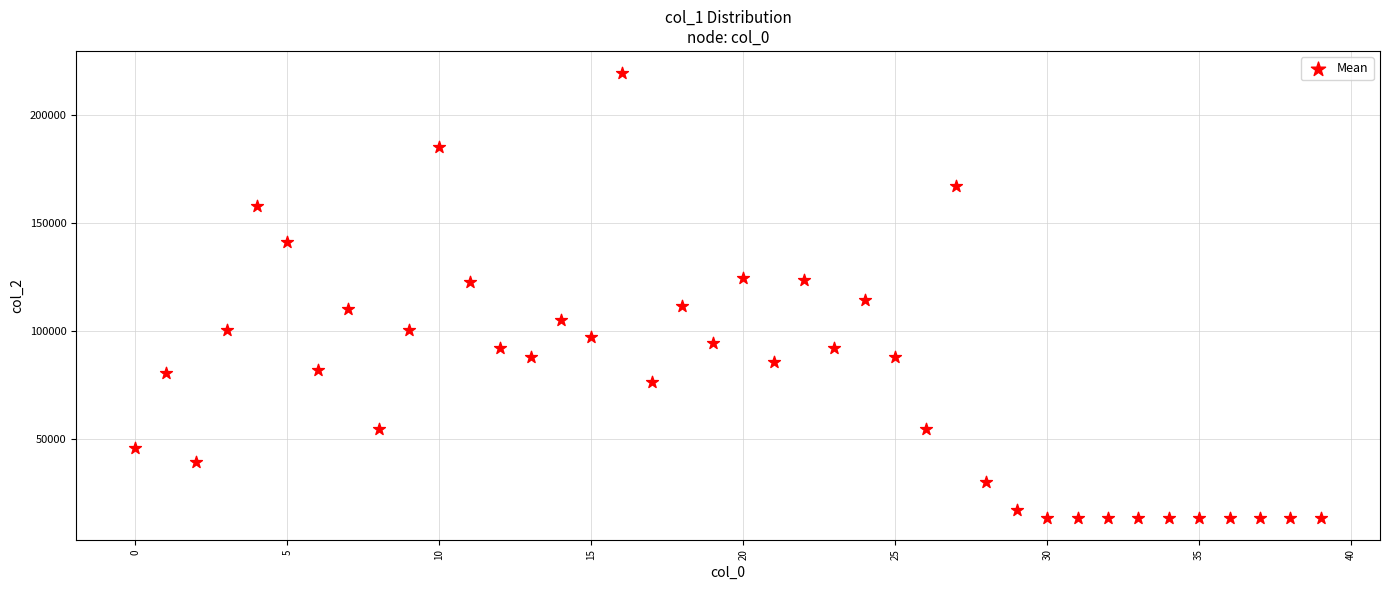

What is the range of Y values (max minus min)?

205992